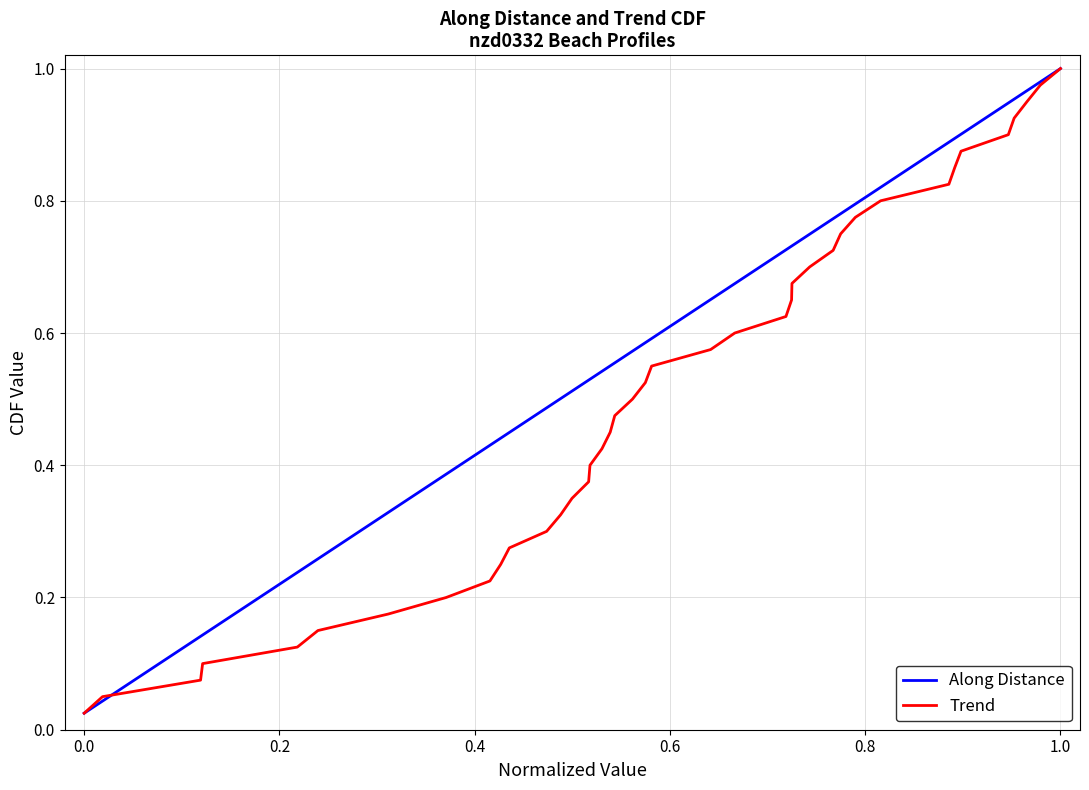

At which category is the sum across all series the highest?

1.0